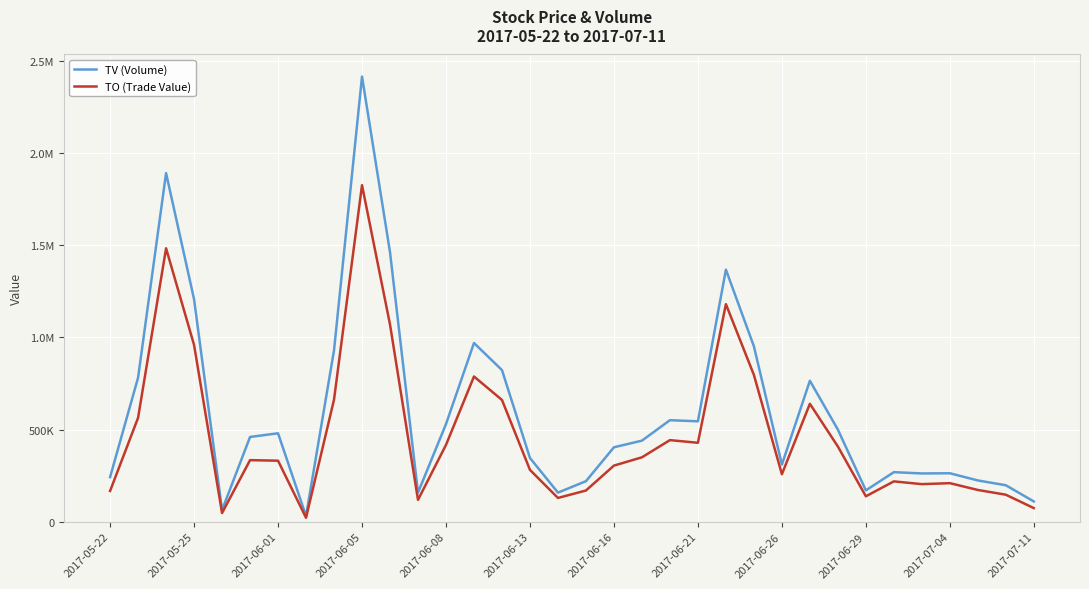

True or false: TV (Volume) and TO (Trade Value) intersect in this chart.

False